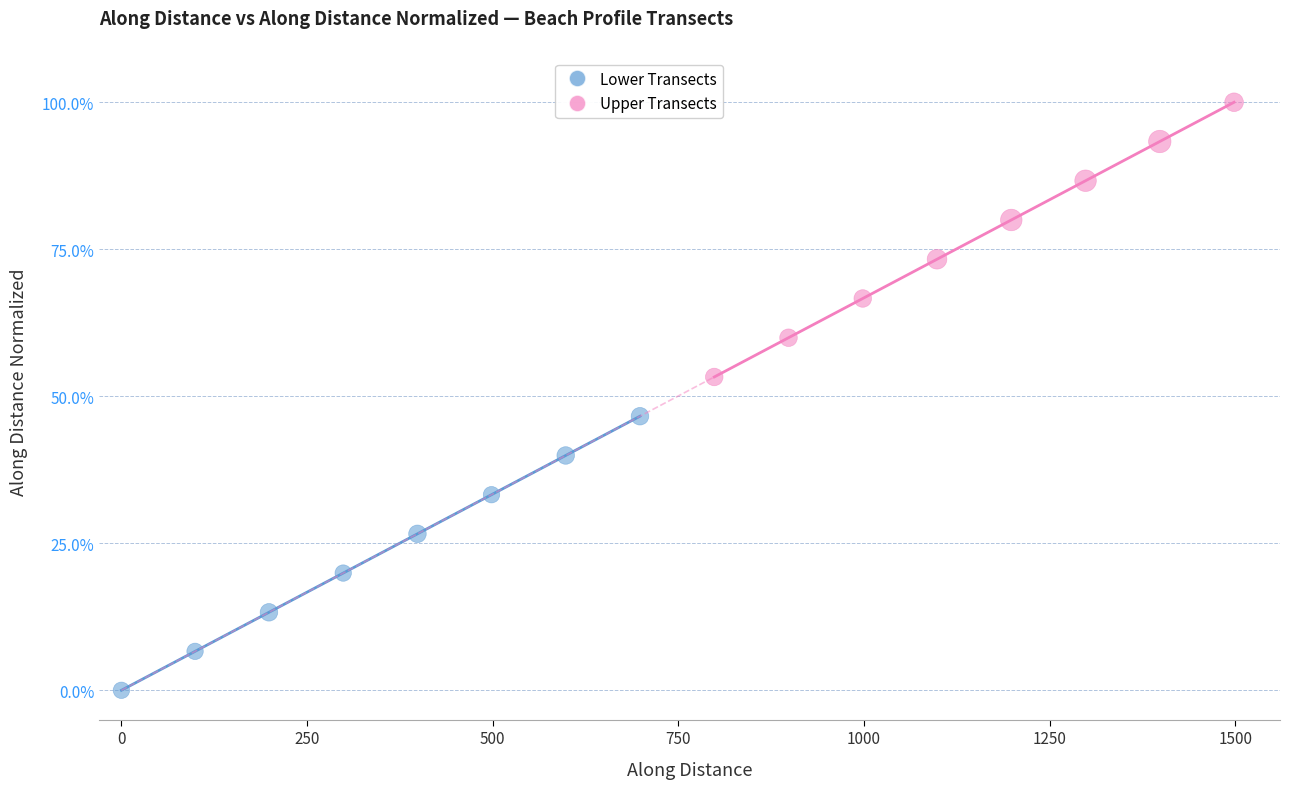

What are all the series names shown in the legend?

Lower Transects, Upper Transects